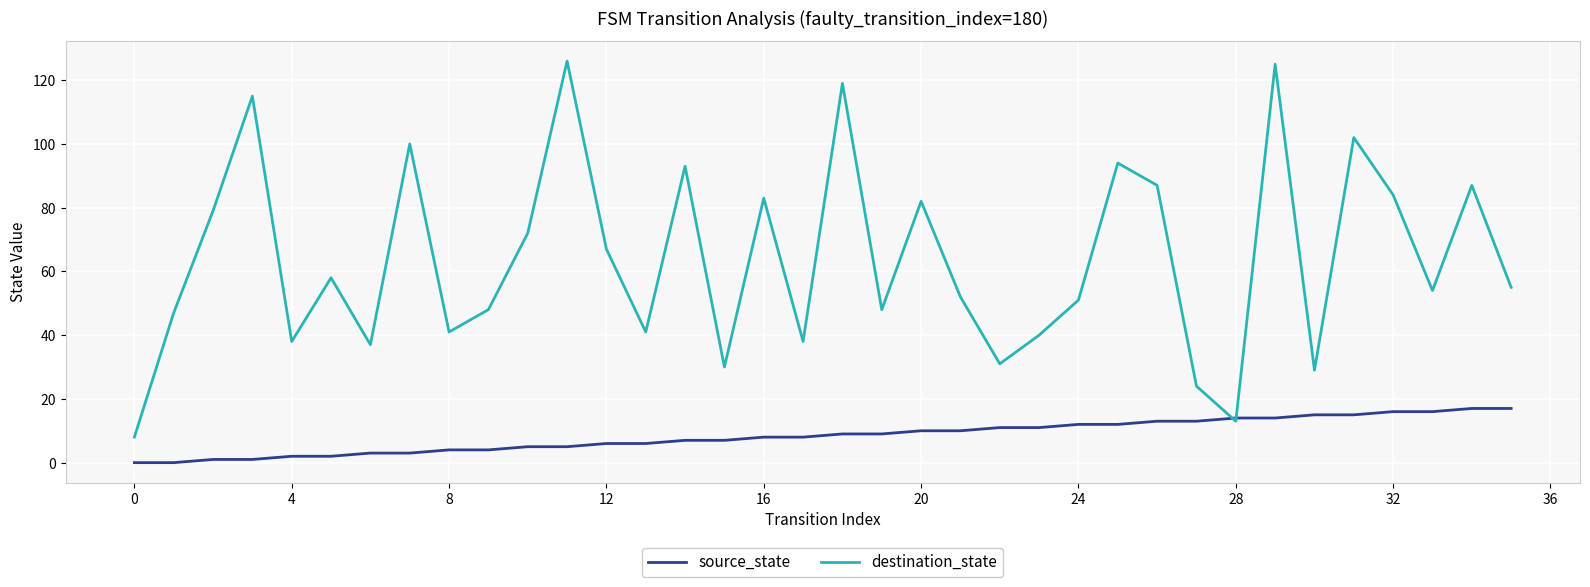

List the series in order of their peak value, lowest first.

source_state, destination_state